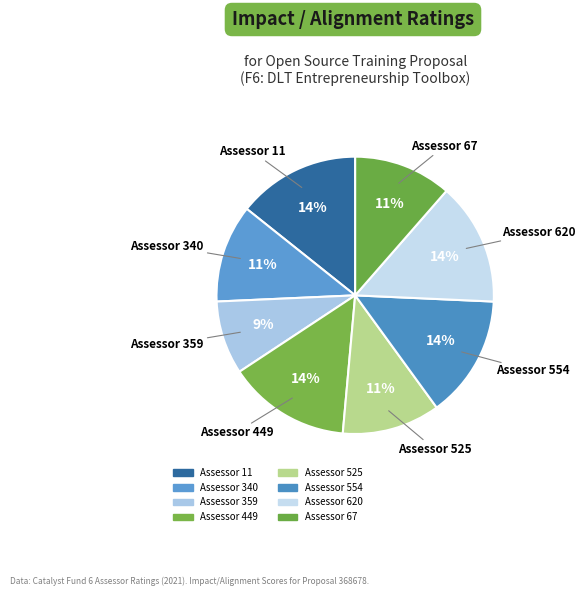

What portion of the pie excludes Assessor 340?

88.6%